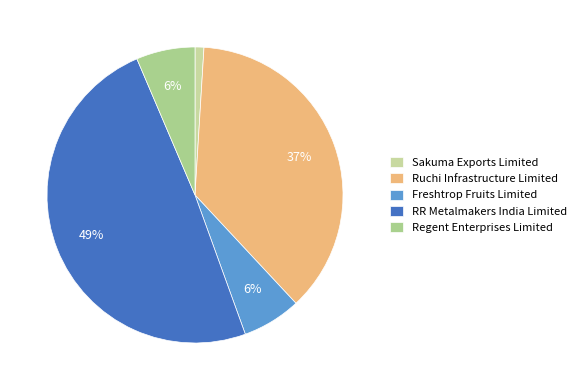

Which category has the smallest portion of the pie?

Sakuma Exports Limited